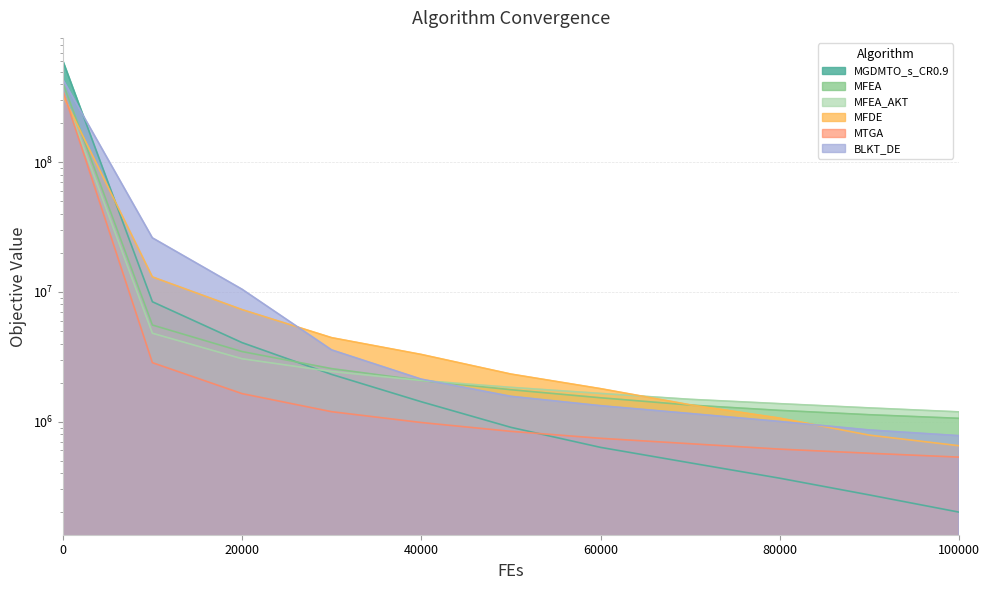

List the series in order of their peak value, highest first.

MGDMTO_s_CR0.9, BLKT_DE, MFEA, MTGA, MFEA_AKT, MFDE